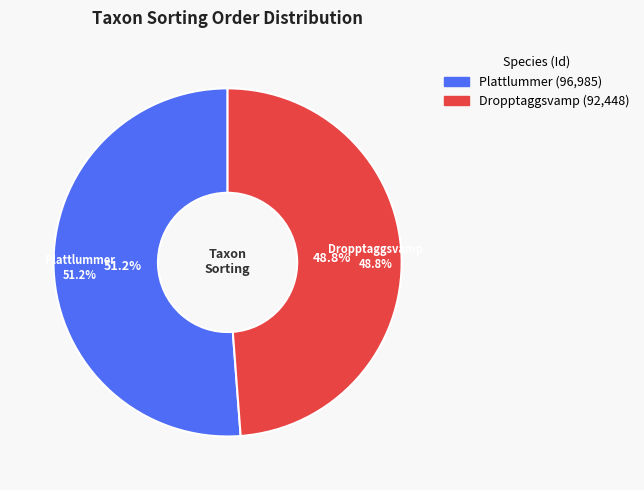

Is there any slice that represents more than half of the pie?

Yes